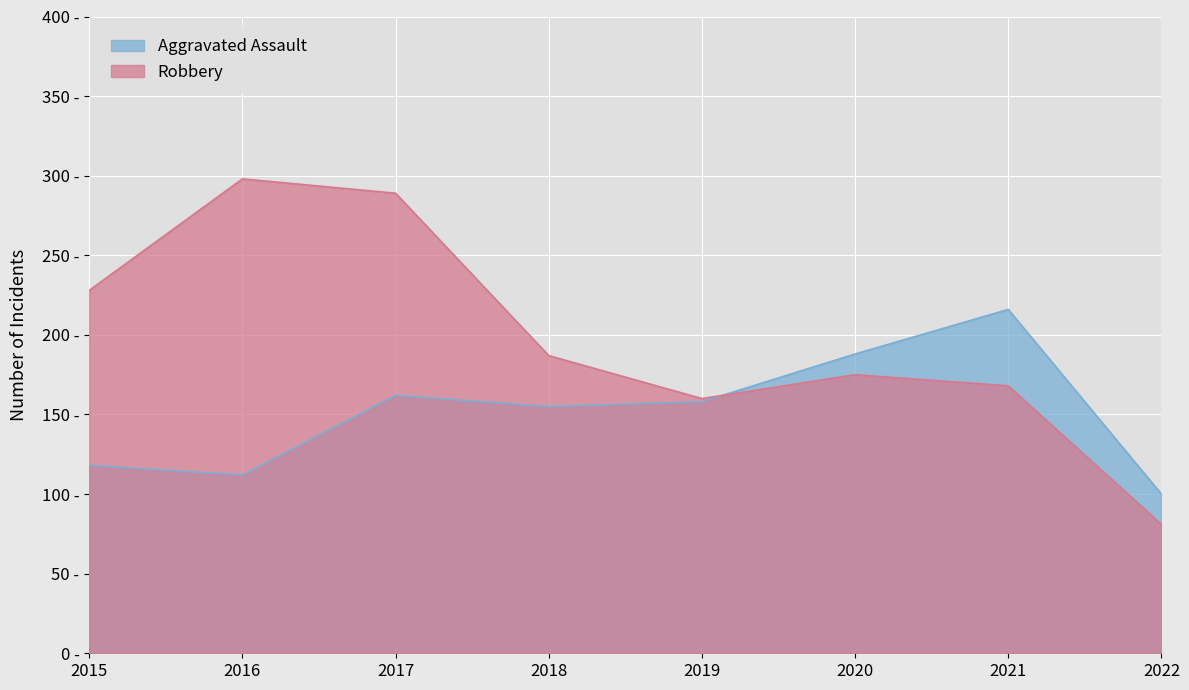

Rank the series by their maximum value, from highest to lowest.

Robbery, Aggravated Assault